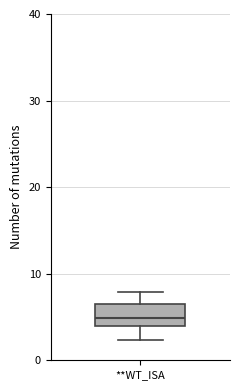

Where is the lower edge of the box for **WT_ISA on the y-axis? The values are not printed on the chart, so give them approximately, as read against the axis.

4